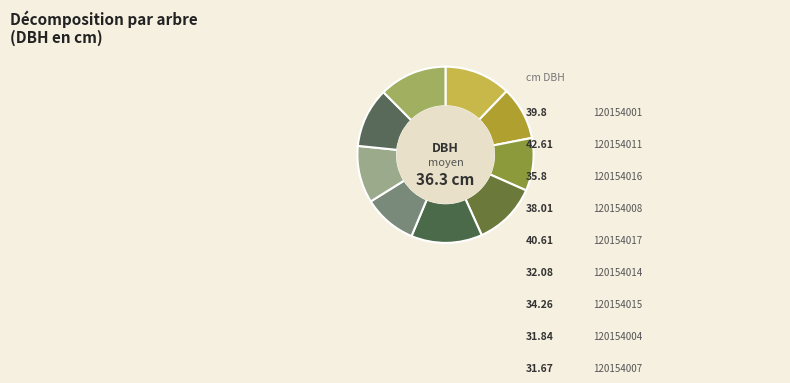

Which slice is the smallest?

120154007